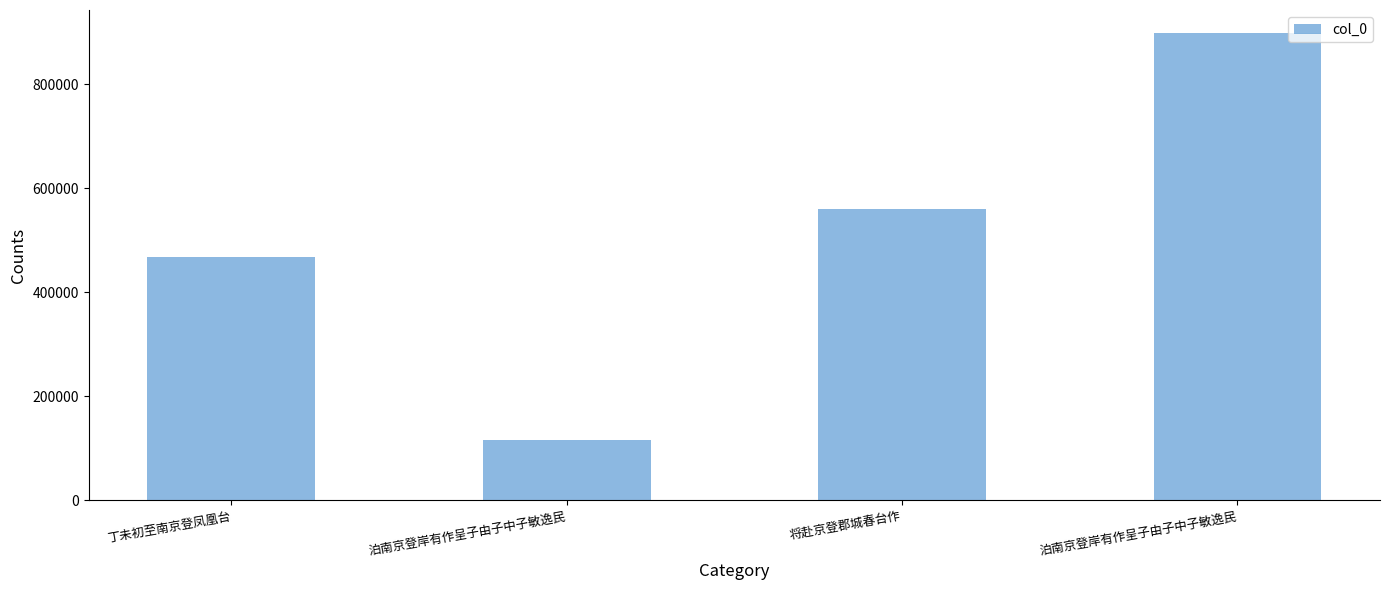

How many distinct data groups are displayed?

1